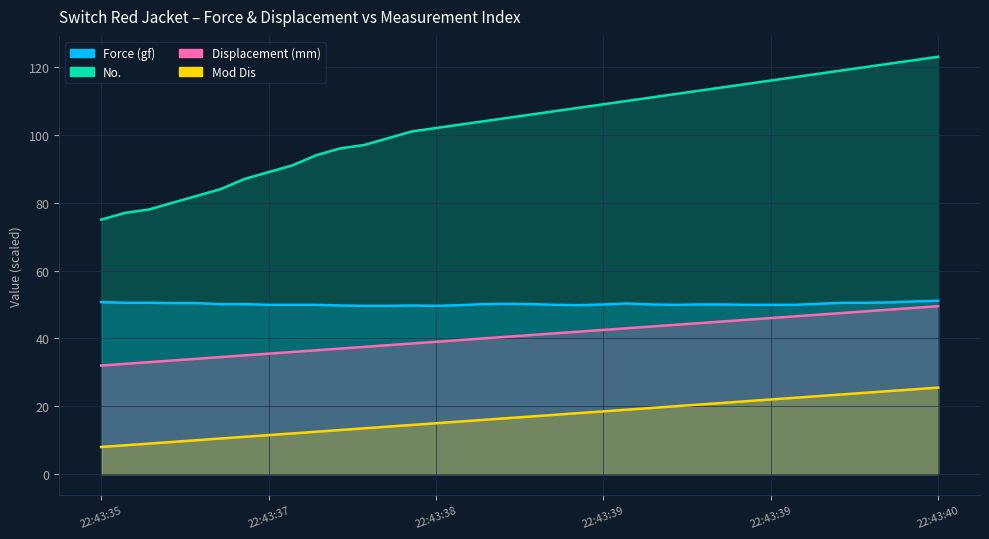

Which series has the largest range (max minus min)?

No.